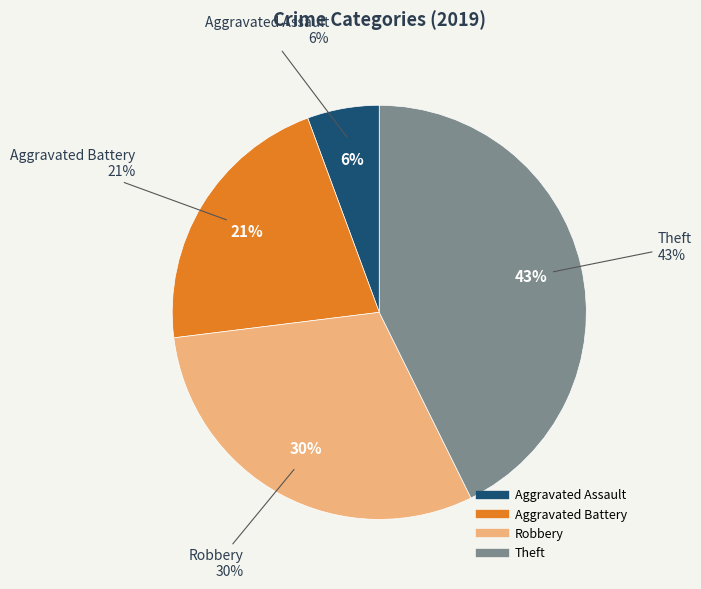

Which slice is the smallest?

Aggravated Assault